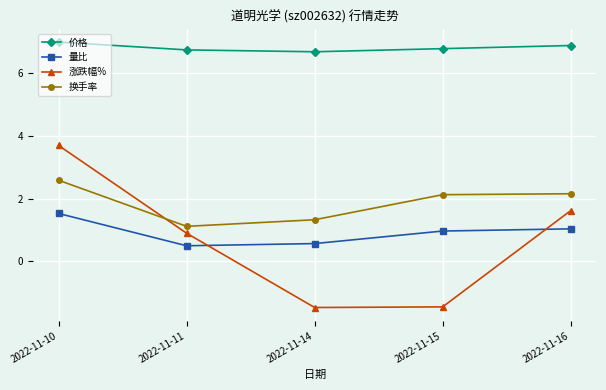

What are all the series names shown in the legend?

价格, 量比, 涨跌幅%, 换手率